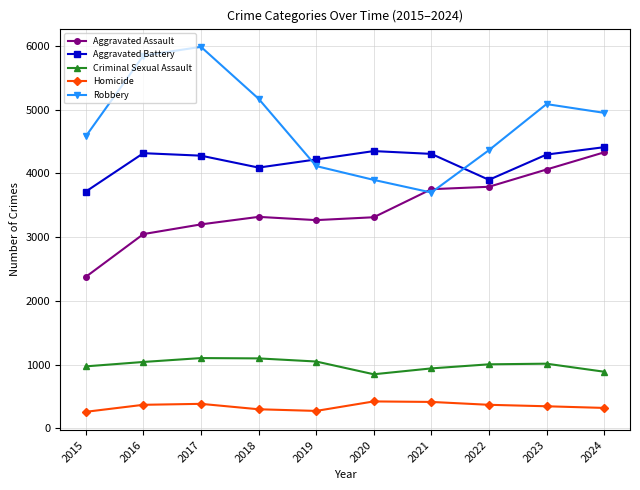

At 2017, list the series in order from smallest to largest.

Homicide, Criminal Sexual Assault, Aggravated Assault, Aggravated Battery, Robbery